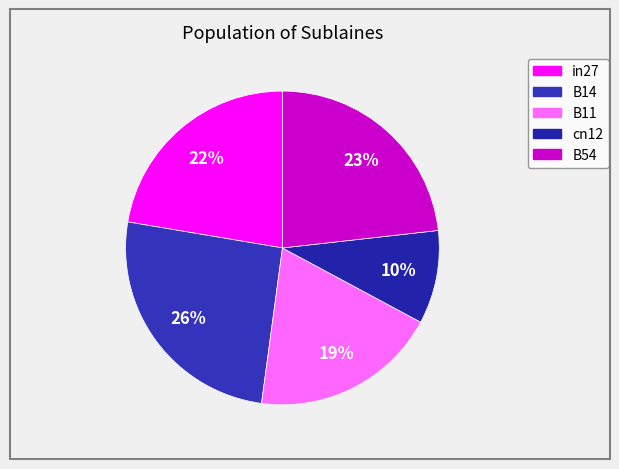

To the nearest percent, what percentage of the pie is in27?

22%